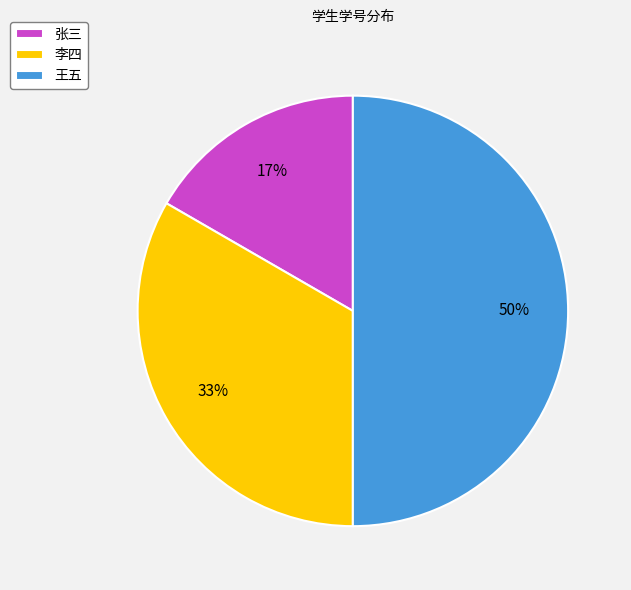

Rank the categories by value from lowest to highest.

张三, 李四, 王五